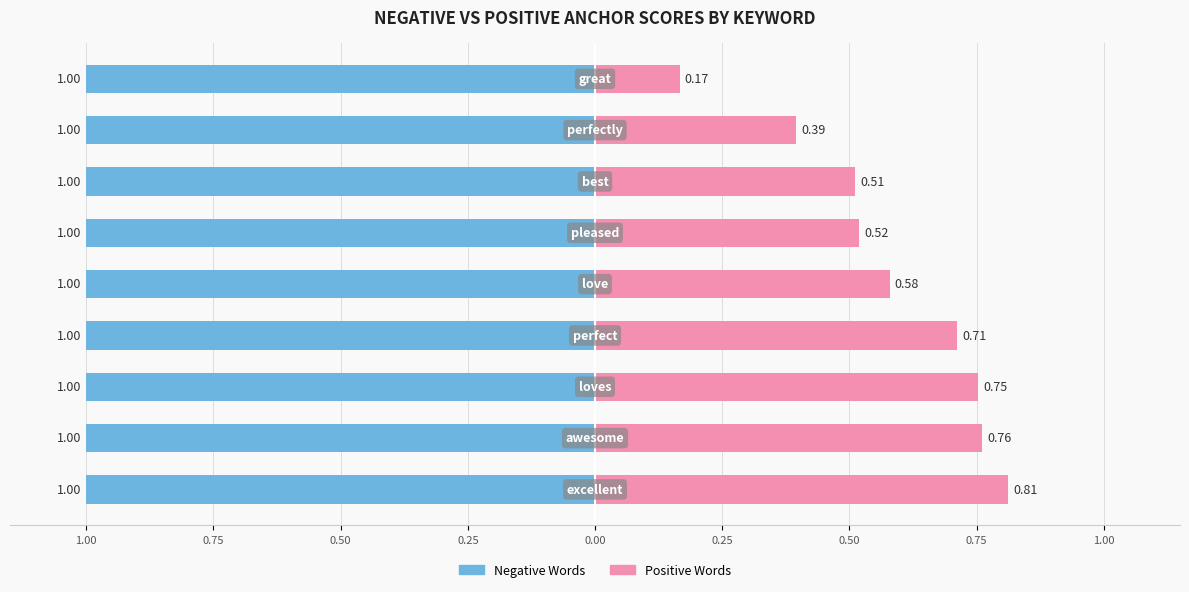

What are all the series names shown in the legend?

Negative Words, Positive Words